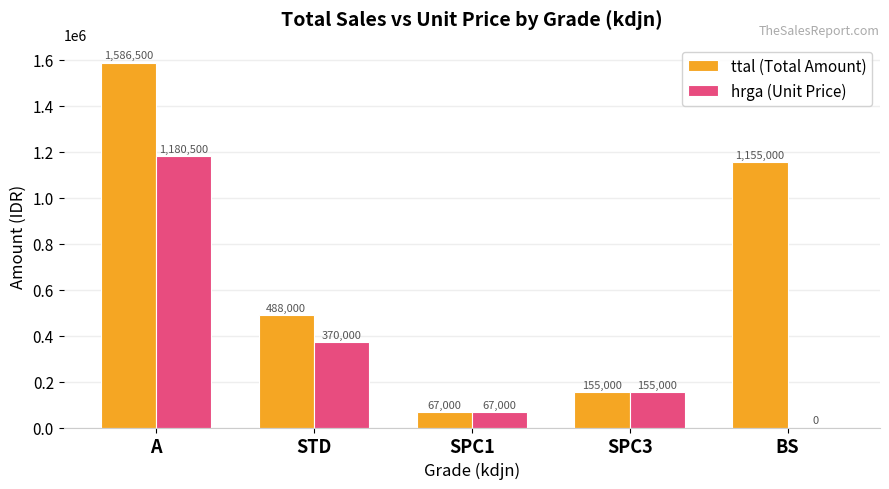

How many groups of bars are there?

5